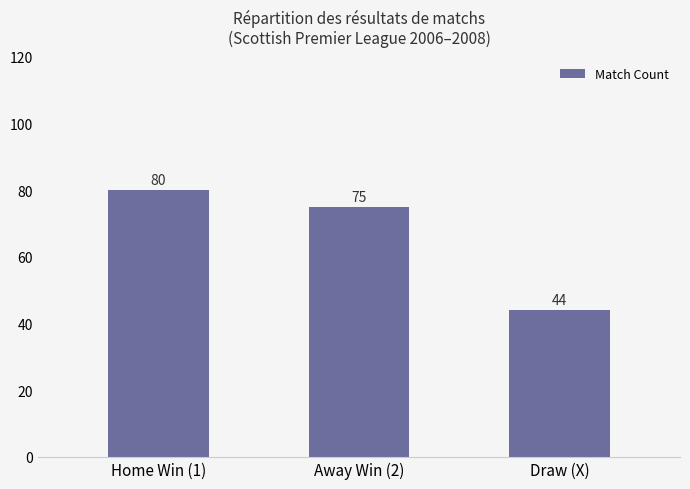

What value does the data have at Home Win (1), to the nearest 5?

80